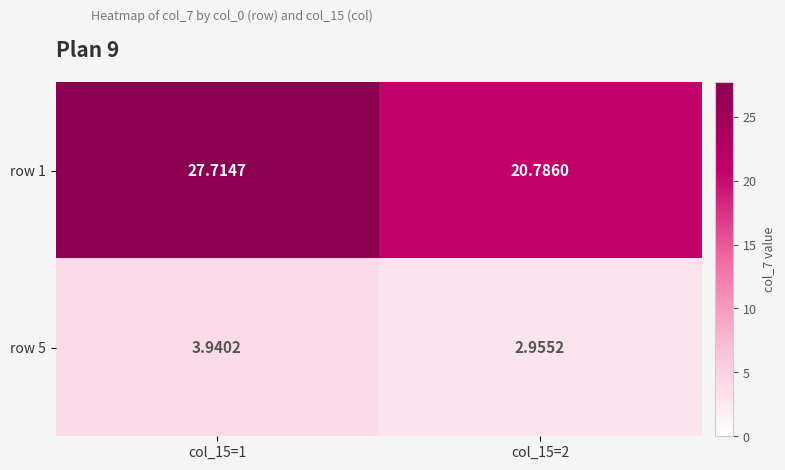

Is the value of row 5 at col_15=2 greater than the value of row 1 at col_15=2?

No